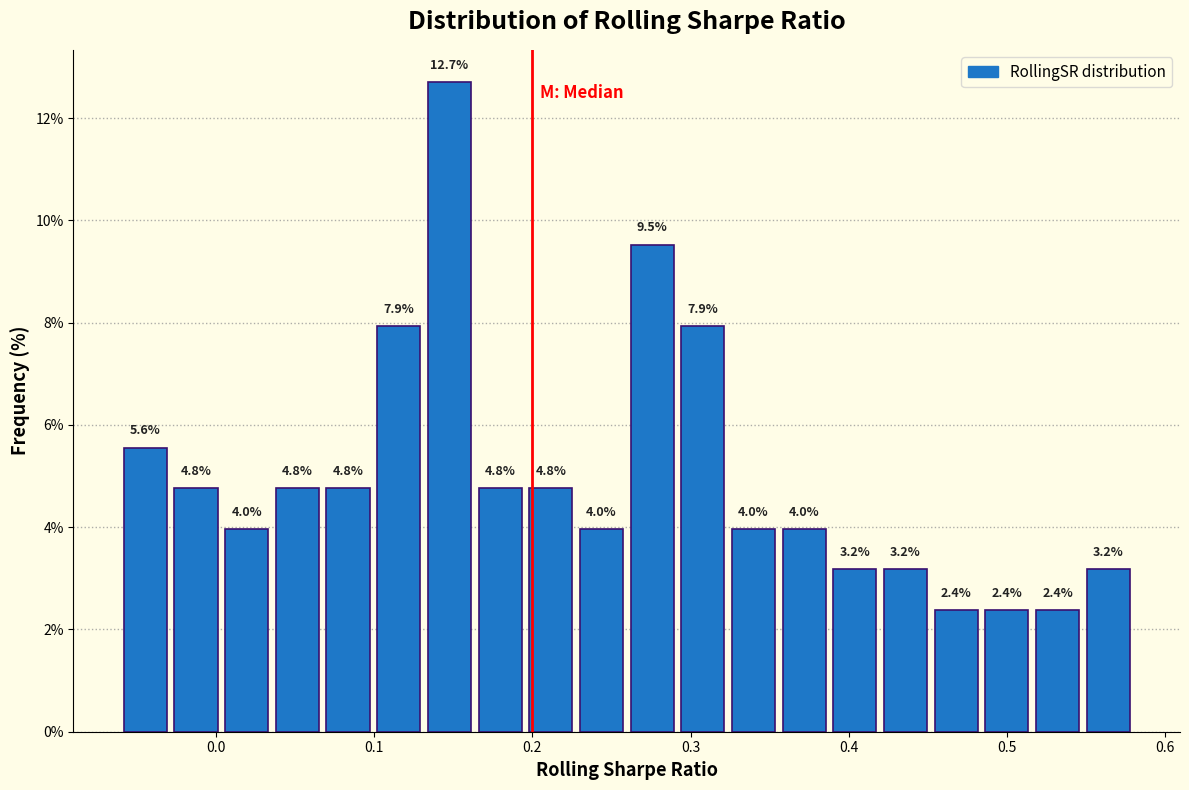

Read against the x-axis, roughly where is the centre of the tallest bar?

0.15